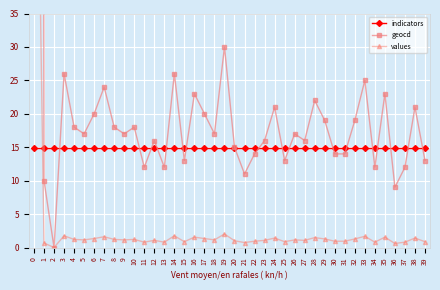

List the series in order of their overall mean, highest first.

geocd, indicators, values